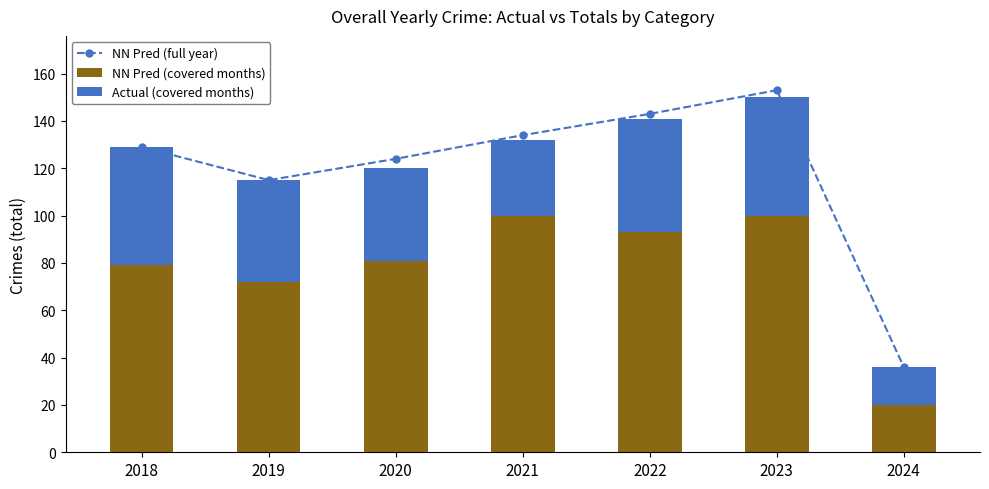

Rank the series at 2019 from lowest to highest value.

Actual (covered months), NN Pred (covered months), NN Pred (full year)